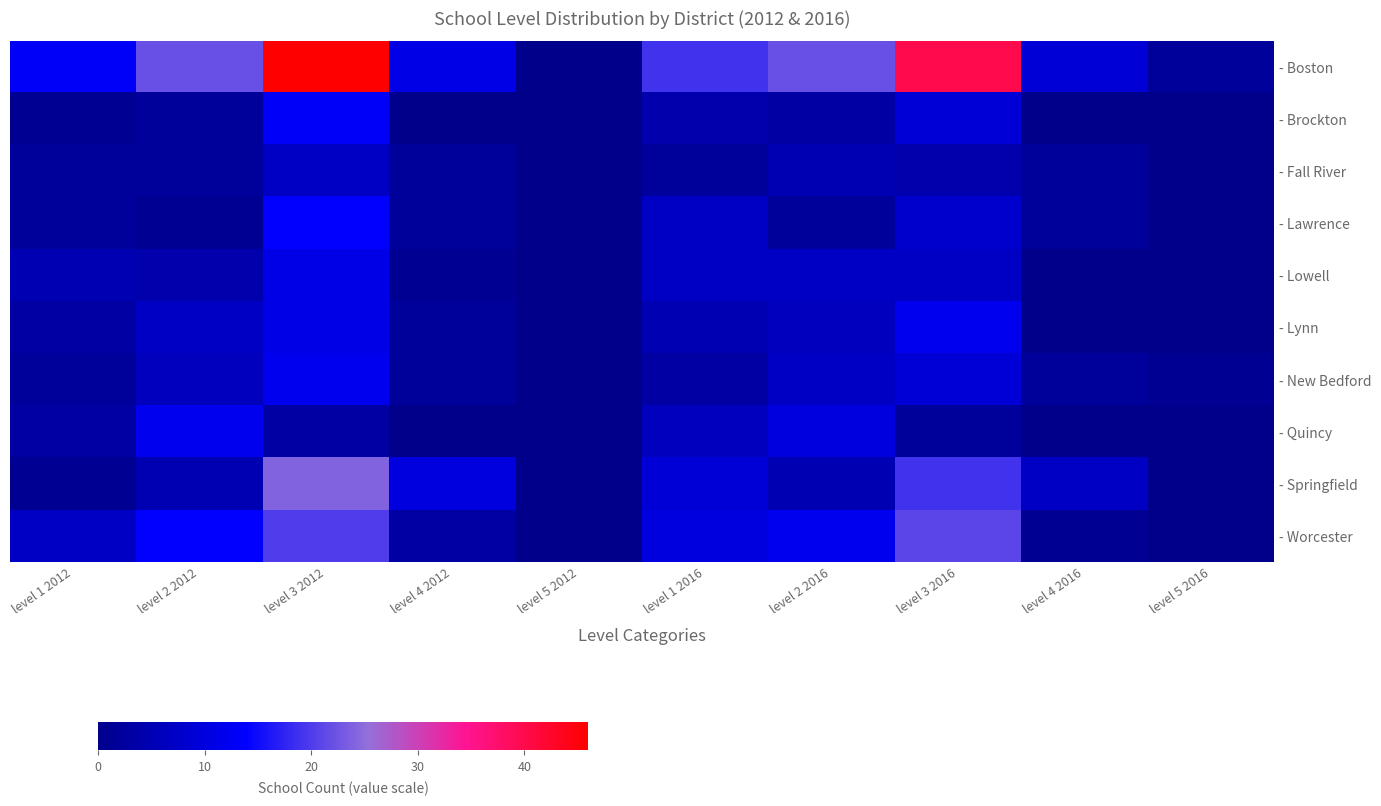

Reading left to right, transcribe all the data shown in this chart.

- Boston: level 1 2012=13	level 2 2012=22	level 3 2012=46	level 4 2012=11	level 5 2012=0	level 1 2016=19	level 2 2016=22	level 3 2016=40	level 4 2016=9	level 5 2016=2
- Brockton: level 1 2012=1	level 2 2012=2	level 3 2012=13	level 4 2012=0	level 5 2012=0	level 1 2016=4	level 2 2016=3	level 3 2016=9	level 4 2016=0	level 5 2016=0
- Fall River: level 1 2012=2	level 2 2012=2	level 3 2012=7	level 4 2012=2	level 5 2012=0	level 1 2016=2	level 2 2016=5	level 3 2016=4	level 4 2016=2	level 5 2016=0
- Lawrence: level 1 2012=2	level 2 2012=1	level 3 2012=14	level 4 2012=2	level 5 2012=0	level 1 2016=7	level 2 2016=2	level 3 2016=8	level 4 2016=2	level 5 2016=0
- Lowell: level 1 2012=5	level 2 2012=4	level 3 2012=11	level 4 2012=1	level 5 2012=0	level 1 2016=7	level 2 2016=7	level 3 2016=7	level 4 2016=0	level 5 2016=0
- Lynn: level 1 2012=3	level 2 2012=7	level 3 2012=11	level 4 2012=2	level 5 2012=0	level 1 2016=5	level 2 2016=6	level 3 2016=12	level 4 2016=0	level 5 2016=0
- New Bedford: level 1 2012=2	level 2 2012=6	level 3 2012=12	level 4 2012=2	level 5 2012=0	level 1 2016=3	level 2 2016=7	level 3 2016=9	level 4 2016=2	level 5 2016=1
- Quincy: level 1 2012=3	level 2 2012=12	level 3 2012=3	level 4 2012=0	level 5 2012=0	level 1 2016=6	level 2 2016=10	level 3 2016=2	level 4 2016=0	level 5 2016=0
- Springfield: level 1 2012=1	level 2 2012=5	level 3 2012=24	level 4 2012=10	level 5 2012=0	level 1 2016=9	level 2 2016=5	level 3 2016=19	level 4 2016=7	level 5 2016=0
- Worcester: level 1 2012=7	level 2 2012=14	level 3 2012=20	level 4 2012=3	level 5 2012=0	level 1 2016=10	level 2 2016=12	level 3 2016=21	level 4 2016=1	level 5 2016=0